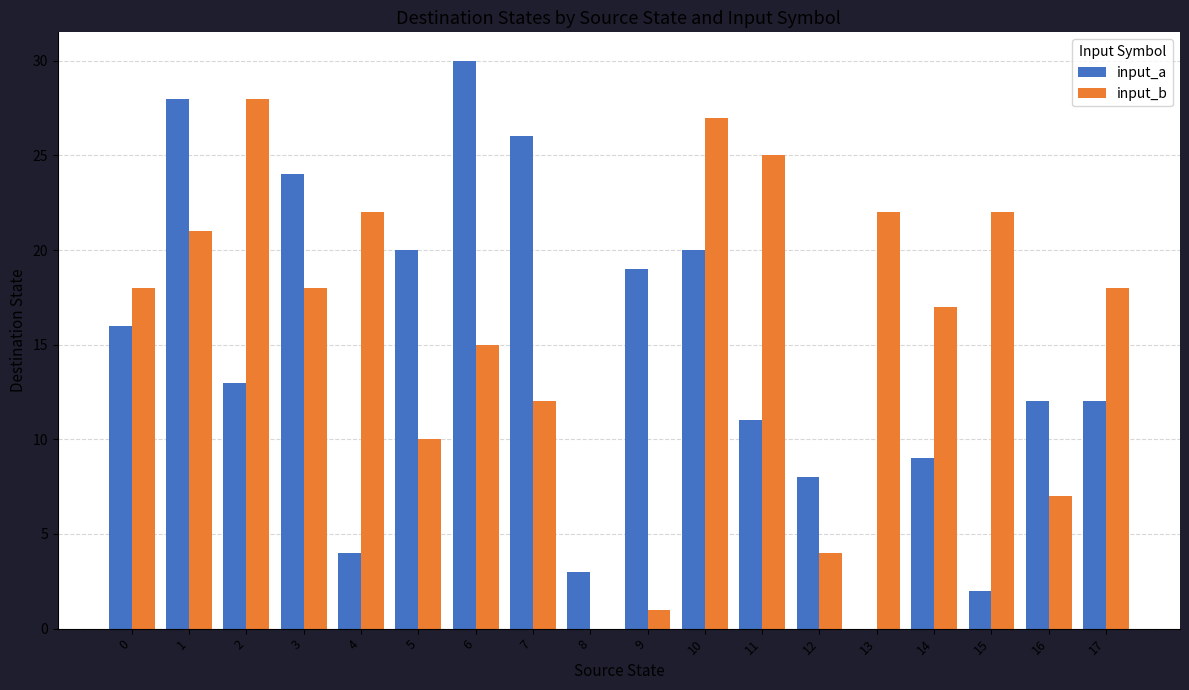

Reading left to right, transcribe all the data shown in this chart.

input_a: 16	28	13	24	4	20	30	26	3	19	20	11	8	0	9	2	12	12
input_b: 18	21	28	18	22	10	15	12	0	1	27	25	4	22	17	22	7	18